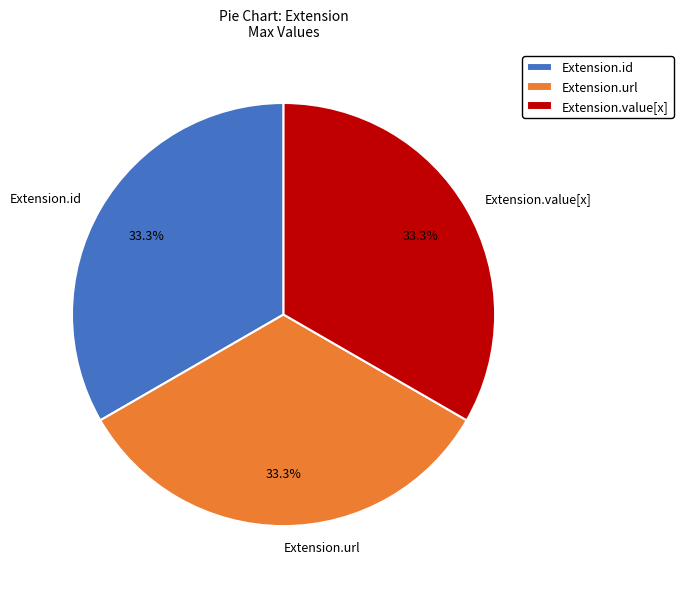

What percentage is NOT represented by Extension.value[x]?

66.7%